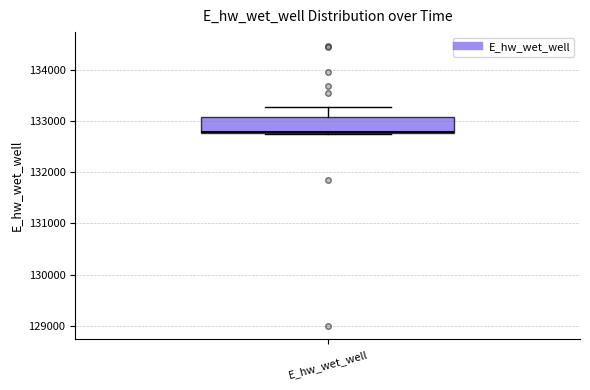

Where is the upper edge of the box for E_hw_wet_well on the y-axis? The values are not printed on the chart, so give them approximately, as read against the axis.

133100